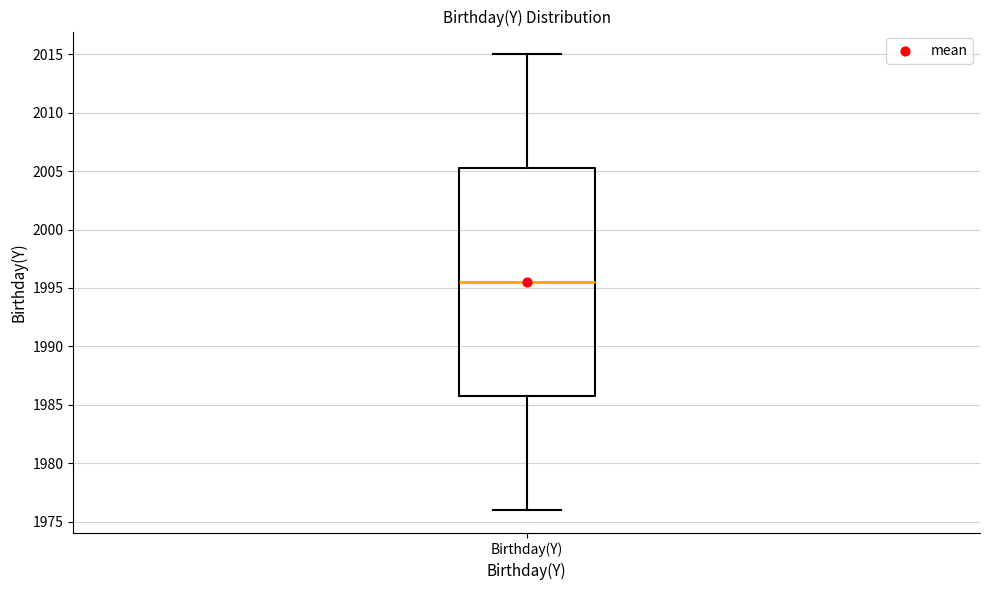

Where does the upper whisker of the box for Birthday(Y) end on the y-axis? The values are not printed on the chart, so give them approximately, as read against the axis.

2015.0